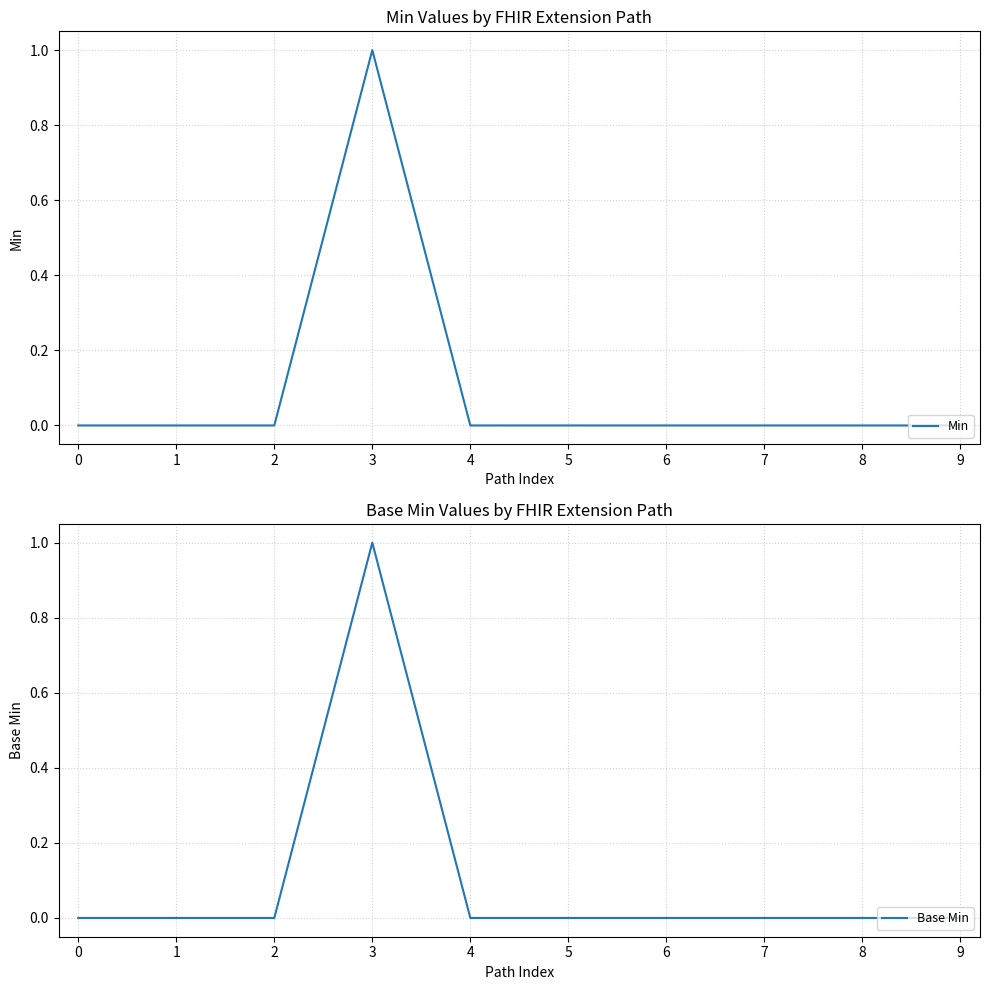

At how many categories does at least one series exceed 0?

1